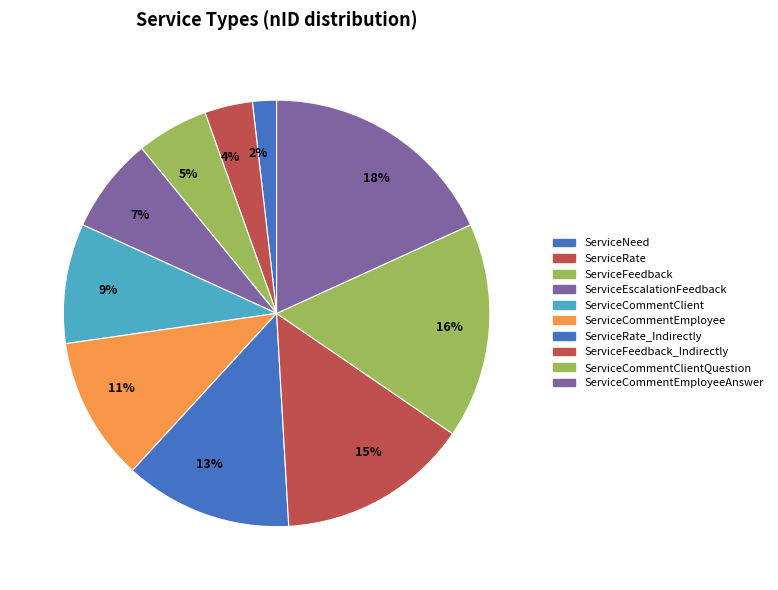

Do 18% and 16% together represent more than half of the pie?

No